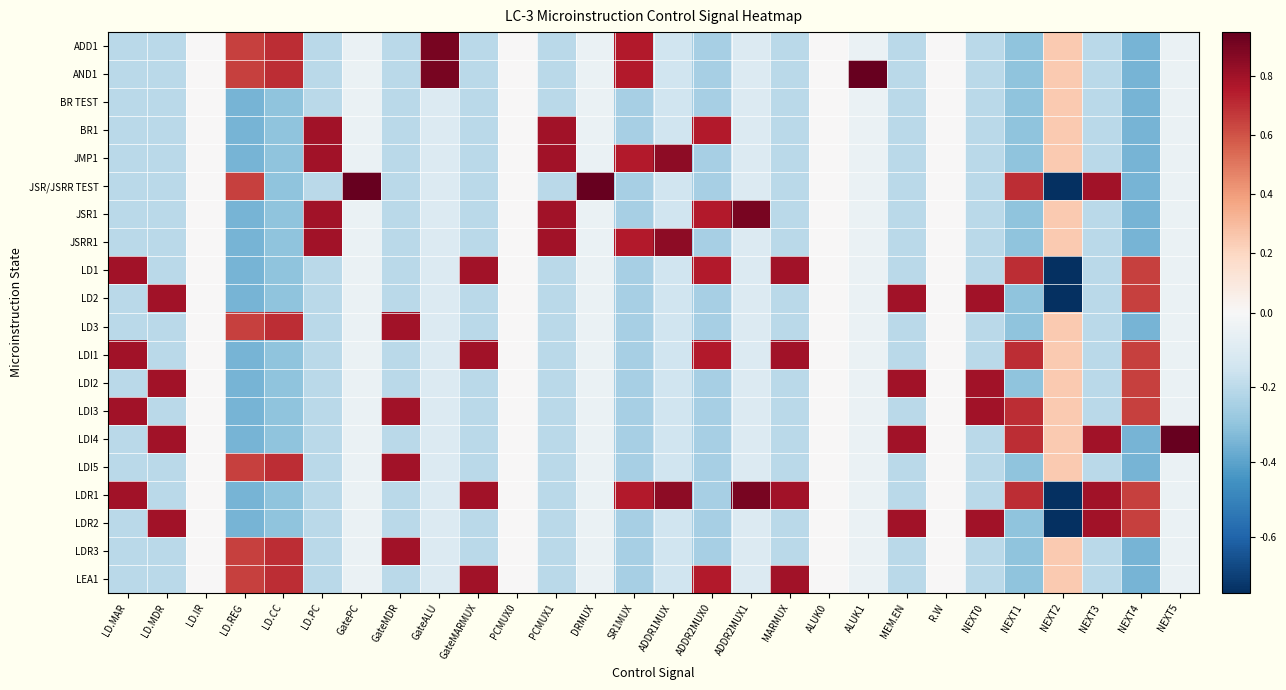

Reading right to left, list all the values displayed in this chart.

ADD1: NEXT5=-0.1	NEXT4=-0.3	NEXT3=-0.2	NEXT2=0.2	NEXT1=-0.3	NEXT0=-0.2	R.W=0.0	MEM.EN=-0.2	ALUK1=-0.1	ALUK0=0.0	MARMUX=-0.2	ADDR2MUX1=-0.1	ADDR2MUX0=-0.2	ADDR1MUX=-0.1	SR1MUX=0.8	DRMUX=-0.1	PCMUX1=-0.2	PCMUX0=0.0	GateMARMUX=-0.2	GateALU=0.9	GateMDR=-0.2	GatePC=-0.1	LD.PC=-0.2	LD.CC=0.7	LD.REG=0.7	LD.IR=0.0	LD.MDR=-0.2	LD.MAR=-0.2
AND1: NEXT5=-0.1	NEXT4=-0.3	NEXT3=-0.2	NEXT2=0.2	NEXT1=-0.3	NEXT0=-0.2	R.W=0.0	MEM.EN=-0.2	ALUK1=0.9	ALUK0=0.0	MARMUX=-0.2	ADDR2MUX1=-0.1	ADDR2MUX0=-0.2	ADDR1MUX=-0.1	SR1MUX=0.8	DRMUX=-0.1	PCMUX1=-0.2	PCMUX0=0.0	GateMARMUX=-0.2	GateALU=0.9	GateMDR=-0.2	GatePC=-0.1	LD.PC=-0.2	LD.CC=0.7	LD.REG=0.7	LD.IR=0.0	LD.MDR=-0.2	LD.MAR=-0.2
BR TEST: NEXT5=-0.1	NEXT4=-0.3	NEXT3=-0.2	NEXT2=0.2	NEXT1=-0.3	NEXT0=-0.2	R.W=0.0	MEM.EN=-0.2	ALUK1=-0.1	ALUK0=0.0	MARMUX=-0.2	ADDR2MUX1=-0.1	ADDR2MUX0=-0.2	ADDR1MUX=-0.1	SR1MUX=-0.2	DRMUX=-0.1	PCMUX1=-0.2	PCMUX0=0.0	GateMARMUX=-0.2	GateALU=-0.1	GateMDR=-0.2	GatePC=-0.1	LD.PC=-0.2	LD.CC=-0.3	LD.REG=-0.3	LD.IR=0.0	LD.MDR=-0.2	LD.MAR=-0.2
BR1: NEXT5=-0.1	NEXT4=-0.3	NEXT3=-0.2	NEXT2=0.2	NEXT1=-0.3	NEXT0=-0.2	R.W=0.0	MEM.EN=-0.2	ALUK1=-0.1	ALUK0=0.0	MARMUX=-0.2	ADDR2MUX1=-0.1	ADDR2MUX0=0.8	ADDR1MUX=-0.1	SR1MUX=-0.2	DRMUX=-0.1	PCMUX1=0.8	PCMUX0=0.0	GateMARMUX=-0.2	GateALU=-0.1	GateMDR=-0.2	GatePC=-0.1	LD.PC=0.8	LD.CC=-0.3	LD.REG=-0.3	LD.IR=0.0	LD.MDR=-0.2	LD.MAR=-0.2
JMP1: NEXT5=-0.1	NEXT4=-0.3	NEXT3=-0.2	NEXT2=0.2	NEXT1=-0.3	NEXT0=-0.2	R.W=0.0	MEM.EN=-0.2	ALUK1=-0.1	ALUK0=0.0	MARMUX=-0.2	ADDR2MUX1=-0.1	ADDR2MUX0=-0.2	ADDR1MUX=0.8	SR1MUX=0.8	DRMUX=-0.1	PCMUX1=0.8	PCMUX0=0.0	GateMARMUX=-0.2	GateALU=-0.1	GateMDR=-0.2	GatePC=-0.1	LD.PC=0.8	LD.CC=-0.3	LD.REG=-0.3	LD.IR=0.0	LD.MDR=-0.2	LD.MAR=-0.2
JSR/JSRR TEST: NEXT5=-0.1	NEXT4=-0.3	NEXT3=0.8	NEXT2=-0.8	NEXT1=0.7	NEXT0=-0.2	R.W=0.0	MEM.EN=-0.2	ALUK1=-0.1	ALUK0=0.0	MARMUX=-0.2	ADDR2MUX1=-0.1	ADDR2MUX0=-0.2	ADDR1MUX=-0.1	SR1MUX=-0.2	DRMUX=0.9	PCMUX1=-0.2	PCMUX0=0.0	GateMARMUX=-0.2	GateALU=-0.1	GateMDR=-0.2	GatePC=0.9	LD.PC=-0.2	LD.CC=-0.3	LD.REG=0.7	LD.IR=0.0	LD.MDR=-0.2	LD.MAR=-0.2
JSR1: NEXT5=-0.1	NEXT4=-0.3	NEXT3=-0.2	NEXT2=0.2	NEXT1=-0.3	NEXT0=-0.2	R.W=0.0	MEM.EN=-0.2	ALUK1=-0.1	ALUK0=0.0	MARMUX=-0.2	ADDR2MUX1=0.9	ADDR2MUX0=0.8	ADDR1MUX=-0.1	SR1MUX=-0.2	DRMUX=-0.1	PCMUX1=0.8	PCMUX0=0.0	GateMARMUX=-0.2	GateALU=-0.1	GateMDR=-0.2	GatePC=-0.1	LD.PC=0.8	LD.CC=-0.3	LD.REG=-0.3	LD.IR=0.0	LD.MDR=-0.2	LD.MAR=-0.2
JSRR1: NEXT5=-0.1	NEXT4=-0.3	NEXT3=-0.2	NEXT2=0.2	NEXT1=-0.3	NEXT0=-0.2	R.W=0.0	MEM.EN=-0.2	ALUK1=-0.1	ALUK0=0.0	MARMUX=-0.2	ADDR2MUX1=-0.1	ADDR2MUX0=-0.2	ADDR1MUX=0.8	SR1MUX=0.8	DRMUX=-0.1	PCMUX1=0.8	PCMUX0=0.0	GateMARMUX=-0.2	GateALU=-0.1	GateMDR=-0.2	GatePC=-0.1	LD.PC=0.8	LD.CC=-0.3	LD.REG=-0.3	LD.IR=0.0	LD.MDR=-0.2	LD.MAR=-0.2
LD1: NEXT5=-0.1	NEXT4=0.7	NEXT3=-0.2	NEXT2=-0.8	NEXT1=0.7	NEXT0=-0.2	R.W=0.0	MEM.EN=-0.2	ALUK1=-0.1	ALUK0=0.0	MARMUX=0.8	ADDR2MUX1=-0.1	ADDR2MUX0=0.8	ADDR1MUX=-0.1	SR1MUX=-0.2	DRMUX=-0.1	PCMUX1=-0.2	PCMUX0=0.0	GateMARMUX=0.8	GateALU=-0.1	GateMDR=-0.2	GatePC=-0.1	LD.PC=-0.2	LD.CC=-0.3	LD.REG=-0.3	LD.IR=0.0	LD.MDR=-0.2	LD.MAR=0.8
LD2: NEXT5=-0.1	NEXT4=0.7	NEXT3=-0.2	NEXT2=-0.8	NEXT1=-0.3	NEXT0=0.8	R.W=0.0	MEM.EN=0.8	ALUK1=-0.1	ALUK0=0.0	MARMUX=-0.2	ADDR2MUX1=-0.1	ADDR2MUX0=-0.2	ADDR1MUX=-0.1	SR1MUX=-0.2	DRMUX=-0.1	PCMUX1=-0.2	PCMUX0=0.0	GateMARMUX=-0.2	GateALU=-0.1	GateMDR=-0.2	GatePC=-0.1	LD.PC=-0.2	LD.CC=-0.3	LD.REG=-0.3	LD.IR=0.0	LD.MDR=0.8	LD.MAR=-0.2
LD3: NEXT5=-0.1	NEXT4=-0.3	NEXT3=-0.2	NEXT2=0.2	NEXT1=-0.3	NEXT0=-0.2	R.W=0.0	MEM.EN=-0.2	ALUK1=-0.1	ALUK0=0.0	MARMUX=-0.2	ADDR2MUX1=-0.1	ADDR2MUX0=-0.2	ADDR1MUX=-0.1	SR1MUX=-0.2	DRMUX=-0.1	PCMUX1=-0.2	PCMUX0=0.0	GateMARMUX=-0.2	GateALU=-0.1	GateMDR=0.8	GatePC=-0.1	LD.PC=-0.2	LD.CC=0.7	LD.REG=0.7	LD.IR=0.0	LD.MDR=-0.2	LD.MAR=-0.2
LDI1: NEXT5=-0.1	NEXT4=0.7	NEXT3=-0.2	NEXT2=0.2	NEXT1=0.7	NEXT0=-0.2	R.W=0.0	MEM.EN=-0.2	ALUK1=-0.1	ALUK0=0.0	MARMUX=0.8	ADDR2MUX1=-0.1	ADDR2MUX0=0.8	ADDR1MUX=-0.1	SR1MUX=-0.2	DRMUX=-0.1	PCMUX1=-0.2	PCMUX0=0.0	GateMARMUX=0.8	GateALU=-0.1	GateMDR=-0.2	GatePC=-0.1	LD.PC=-0.2	LD.CC=-0.3	LD.REG=-0.3	LD.IR=0.0	LD.MDR=-0.2	LD.MAR=0.8
LDI2: NEXT5=-0.1	NEXT4=0.7	NEXT3=-0.2	NEXT2=0.2	NEXT1=-0.3	NEXT0=0.8	R.W=0.0	MEM.EN=0.8	ALUK1=-0.1	ALUK0=0.0	MARMUX=-0.2	ADDR2MUX1=-0.1	ADDR2MUX0=-0.2	ADDR1MUX=-0.1	SR1MUX=-0.2	DRMUX=-0.1	PCMUX1=-0.2	PCMUX0=0.0	GateMARMUX=-0.2	GateALU=-0.1	GateMDR=-0.2	GatePC=-0.1	LD.PC=-0.2	LD.CC=-0.3	LD.REG=-0.3	LD.IR=0.0	LD.MDR=0.8	LD.MAR=-0.2
LDI3: NEXT5=-0.1	NEXT4=0.7	NEXT3=-0.2	NEXT2=0.2	NEXT1=0.7	NEXT0=0.8	R.W=0.0	MEM.EN=-0.2	ALUK1=-0.1	ALUK0=0.0	MARMUX=-0.2	ADDR2MUX1=-0.1	ADDR2MUX0=-0.2	ADDR1MUX=-0.1	SR1MUX=-0.2	DRMUX=-0.1	PCMUX1=-0.2	PCMUX0=0.0	GateMARMUX=-0.2	GateALU=-0.1	GateMDR=0.8	GatePC=-0.1	LD.PC=-0.2	LD.CC=-0.3	LD.REG=-0.3	LD.IR=0.0	LD.MDR=-0.2	LD.MAR=0.8
LDI4: NEXT5=0.9	NEXT4=-0.3	NEXT3=0.8	NEXT2=0.2	NEXT1=0.7	NEXT0=-0.2	R.W=0.0	MEM.EN=0.8	ALUK1=-0.1	ALUK0=0.0	MARMUX=-0.2	ADDR2MUX1=-0.1	ADDR2MUX0=-0.2	ADDR1MUX=-0.1	SR1MUX=-0.2	DRMUX=-0.1	PCMUX1=-0.2	PCMUX0=0.0	GateMARMUX=-0.2	GateALU=-0.1	GateMDR=-0.2	GatePC=-0.1	LD.PC=-0.2	LD.CC=-0.3	LD.REG=-0.3	LD.IR=0.0	LD.MDR=0.8	LD.MAR=-0.2
LDI5: NEXT5=-0.1	NEXT4=-0.3	NEXT3=-0.2	NEXT2=0.2	NEXT1=-0.3	NEXT0=-0.2	R.W=0.0	MEM.EN=-0.2	ALUK1=-0.1	ALUK0=0.0	MARMUX=-0.2	ADDR2MUX1=-0.1	ADDR2MUX0=-0.2	ADDR1MUX=-0.1	SR1MUX=-0.2	DRMUX=-0.1	PCMUX1=-0.2	PCMUX0=0.0	GateMARMUX=-0.2	GateALU=-0.1	GateMDR=0.8	GatePC=-0.1	LD.PC=-0.2	LD.CC=0.7	LD.REG=0.7	LD.IR=0.0	LD.MDR=-0.2	LD.MAR=-0.2
LDR1: NEXT5=-0.1	NEXT4=0.7	NEXT3=0.8	NEXT2=-0.8	NEXT1=0.7	NEXT0=-0.2	R.W=0.0	MEM.EN=-0.2	ALUK1=-0.1	ALUK0=0.0	MARMUX=0.8	ADDR2MUX1=0.9	ADDR2MUX0=-0.2	ADDR1MUX=0.8	SR1MUX=0.8	DRMUX=-0.1	PCMUX1=-0.2	PCMUX0=0.0	GateMARMUX=0.8	GateALU=-0.1	GateMDR=-0.2	GatePC=-0.1	LD.PC=-0.2	LD.CC=-0.3	LD.REG=-0.3	LD.IR=0.0	LD.MDR=-0.2	LD.MAR=0.8
LDR2: NEXT5=-0.1	NEXT4=0.7	NEXT3=0.8	NEXT2=-0.8	NEXT1=-0.3	NEXT0=0.8	R.W=0.0	MEM.EN=0.8	ALUK1=-0.1	ALUK0=0.0	MARMUX=-0.2	ADDR2MUX1=-0.1	ADDR2MUX0=-0.2	ADDR1MUX=-0.1	SR1MUX=-0.2	DRMUX=-0.1	PCMUX1=-0.2	PCMUX0=0.0	GateMARMUX=-0.2	GateALU=-0.1	GateMDR=-0.2	GatePC=-0.1	LD.PC=-0.2	LD.CC=-0.3	LD.REG=-0.3	LD.IR=0.0	LD.MDR=0.8	LD.MAR=-0.2
LDR3: NEXT5=-0.1	NEXT4=-0.3	NEXT3=-0.2	NEXT2=0.2	NEXT1=-0.3	NEXT0=-0.2	R.W=0.0	MEM.EN=-0.2	ALUK1=-0.1	ALUK0=0.0	MARMUX=-0.2	ADDR2MUX1=-0.1	ADDR2MUX0=-0.2	ADDR1MUX=-0.1	SR1MUX=-0.2	DRMUX=-0.1	PCMUX1=-0.2	PCMUX0=0.0	GateMARMUX=-0.2	GateALU=-0.1	GateMDR=0.8	GatePC=-0.1	LD.PC=-0.2	LD.CC=0.7	LD.REG=0.7	LD.IR=0.0	LD.MDR=-0.2	LD.MAR=-0.2
LEA1: NEXT5=-0.1	NEXT4=-0.3	NEXT3=-0.2	NEXT2=0.2	NEXT1=-0.3	NEXT0=-0.2	R.W=0.0	MEM.EN=-0.2	ALUK1=-0.1	ALUK0=0.0	MARMUX=0.8	ADDR2MUX1=-0.1	ADDR2MUX0=0.8	ADDR1MUX=-0.1	SR1MUX=-0.2	DRMUX=-0.1	PCMUX1=-0.2	PCMUX0=0.0	GateMARMUX=0.8	GateALU=-0.1	GateMDR=-0.2	GatePC=-0.1	LD.PC=-0.2	LD.CC=0.7	LD.REG=0.7	LD.IR=0.0	LD.MDR=-0.2	LD.MAR=-0.2